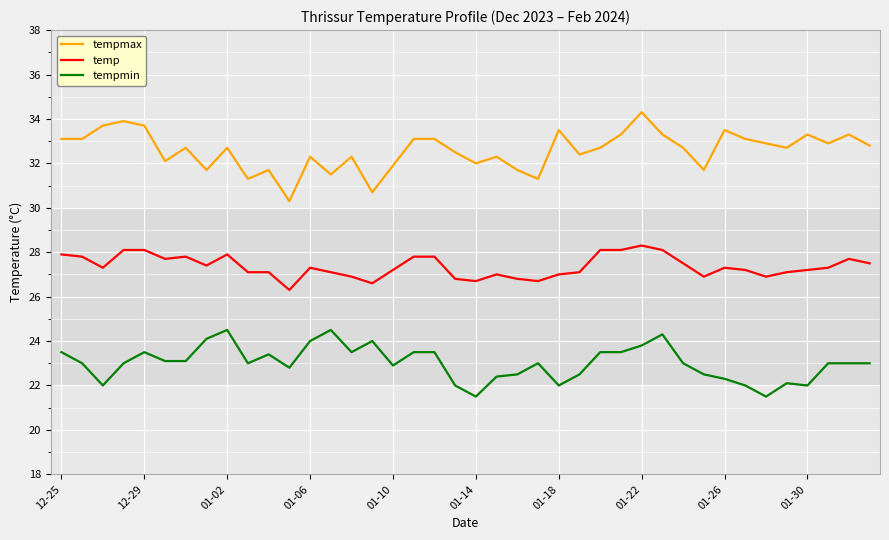

True or false: tempmax and temp cross at least once.

False